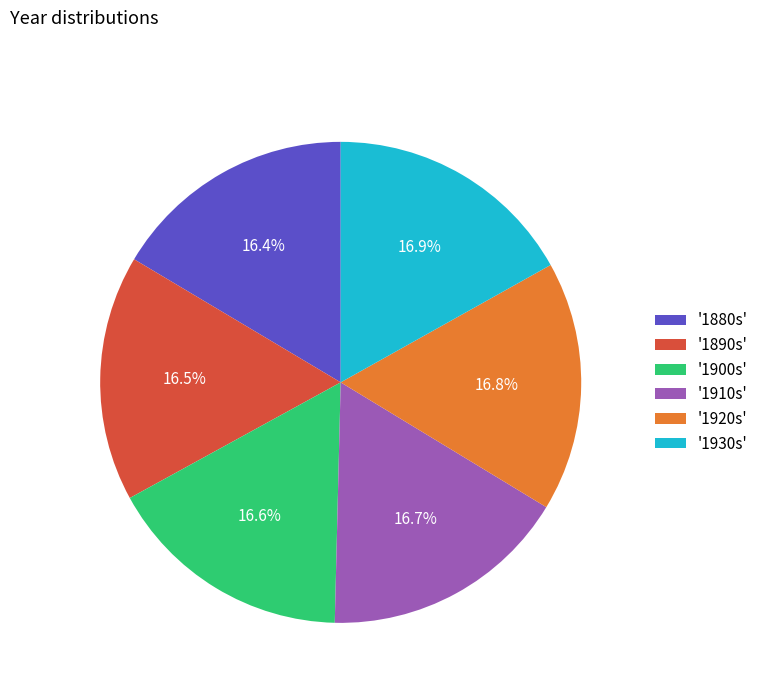

What is the ratio of the value at '1920s' to the value at '1900s'?

1.0